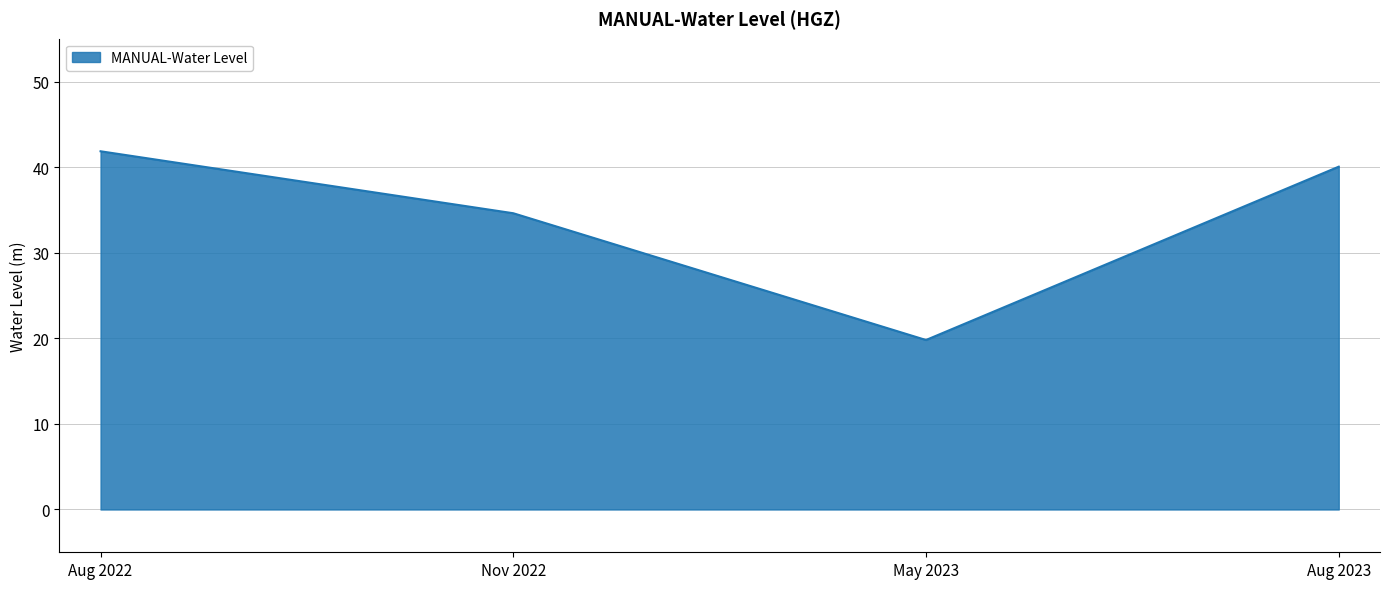

What is the change in value from Nov 2022 to Aug 2023?

+5.4